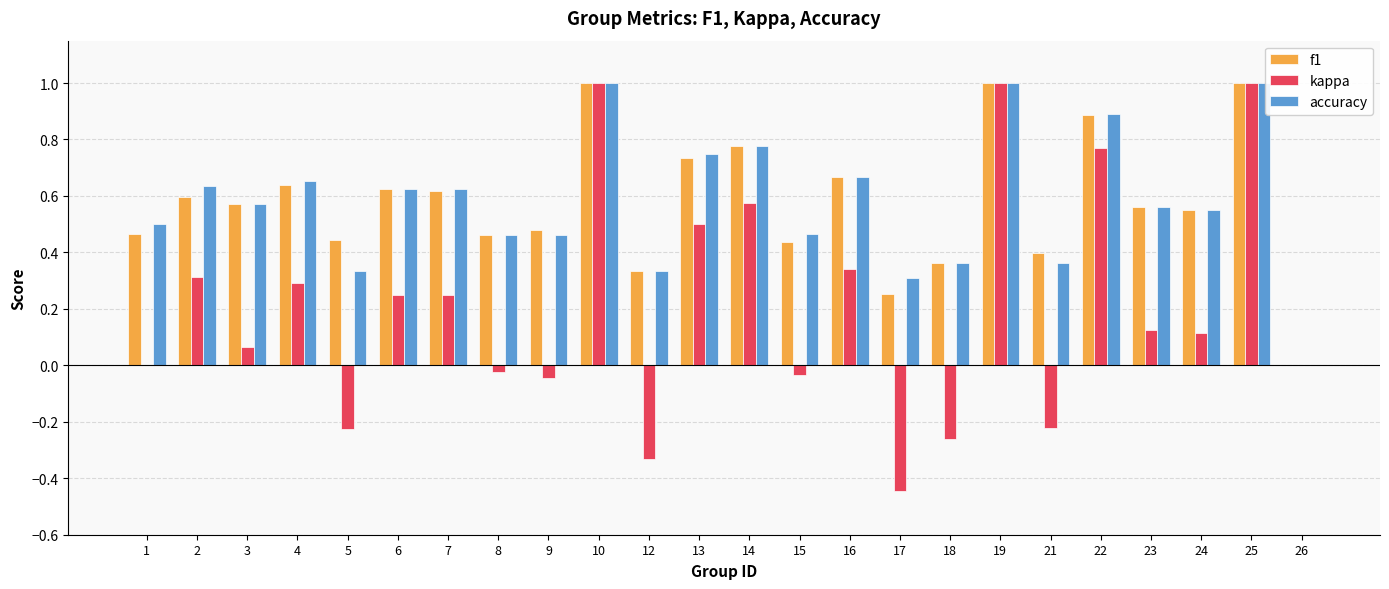

What is the sum of all accuracy values?

13.9